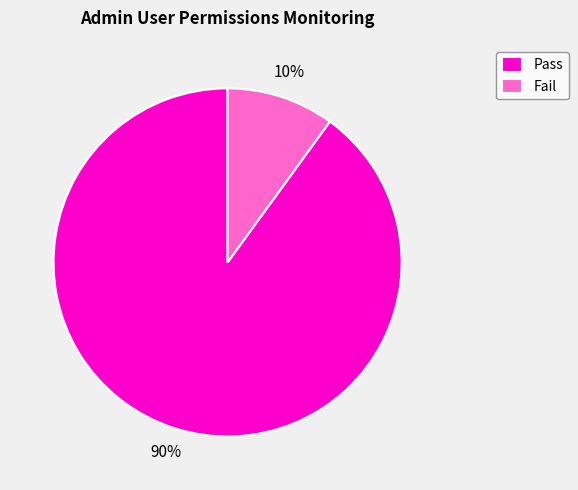

Approximately how many times larger is the value at Pass compared to Fail?

9.0